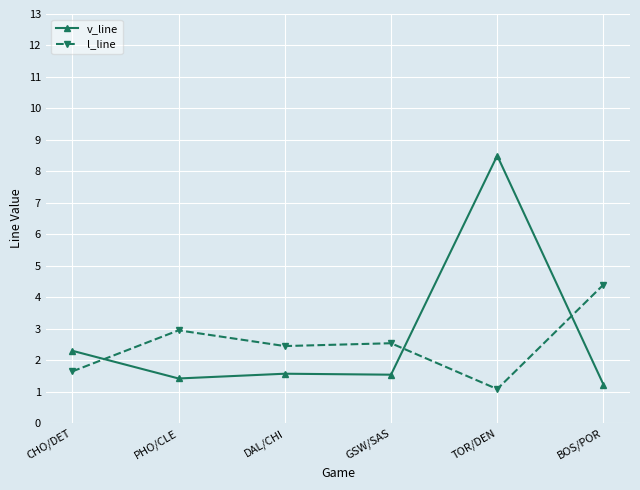

What is the label of the 5th point from the left?

TOR/DEN